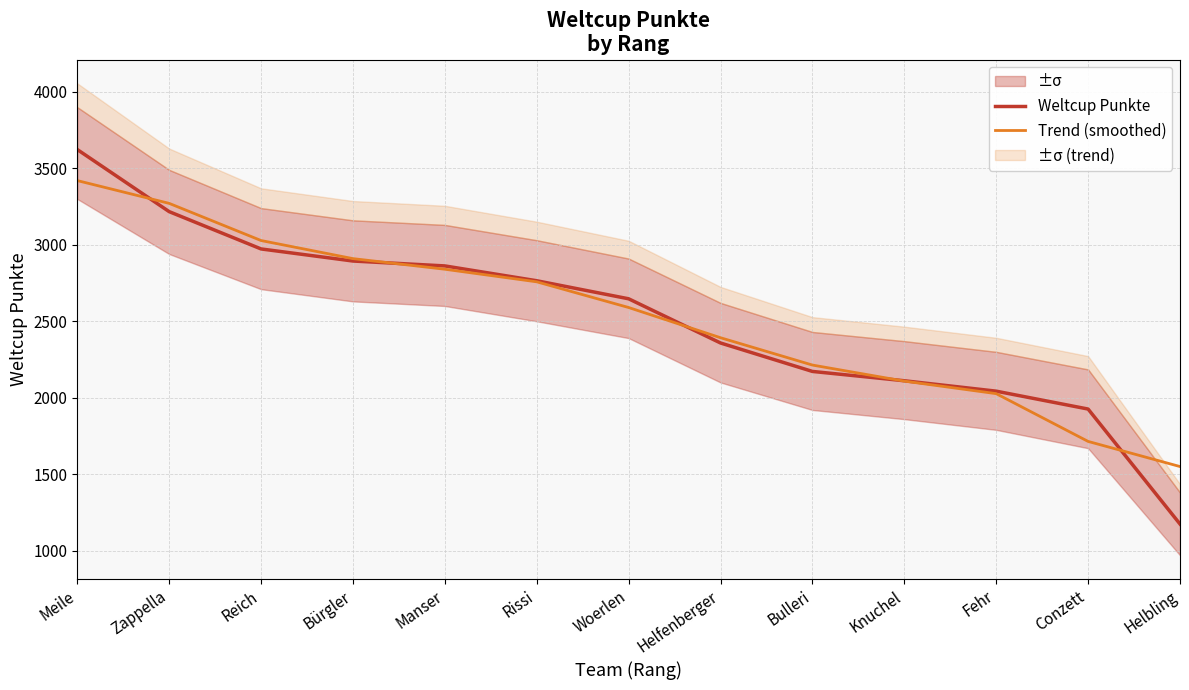

Which series has the largest range (max minus min)?

Weltcup Punkte